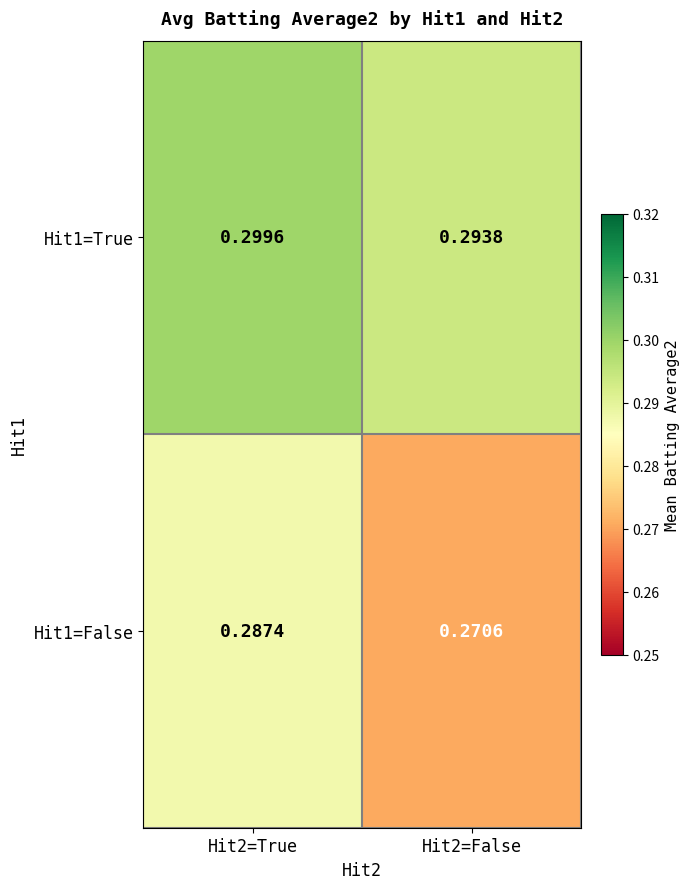

Reading left to right, list all the values displayed in this chart.

Hit1=True: Hit2=True=0.3	Hit2=False=0.3
Hit1=False: Hit2=True=0.3	Hit2=False=0.3